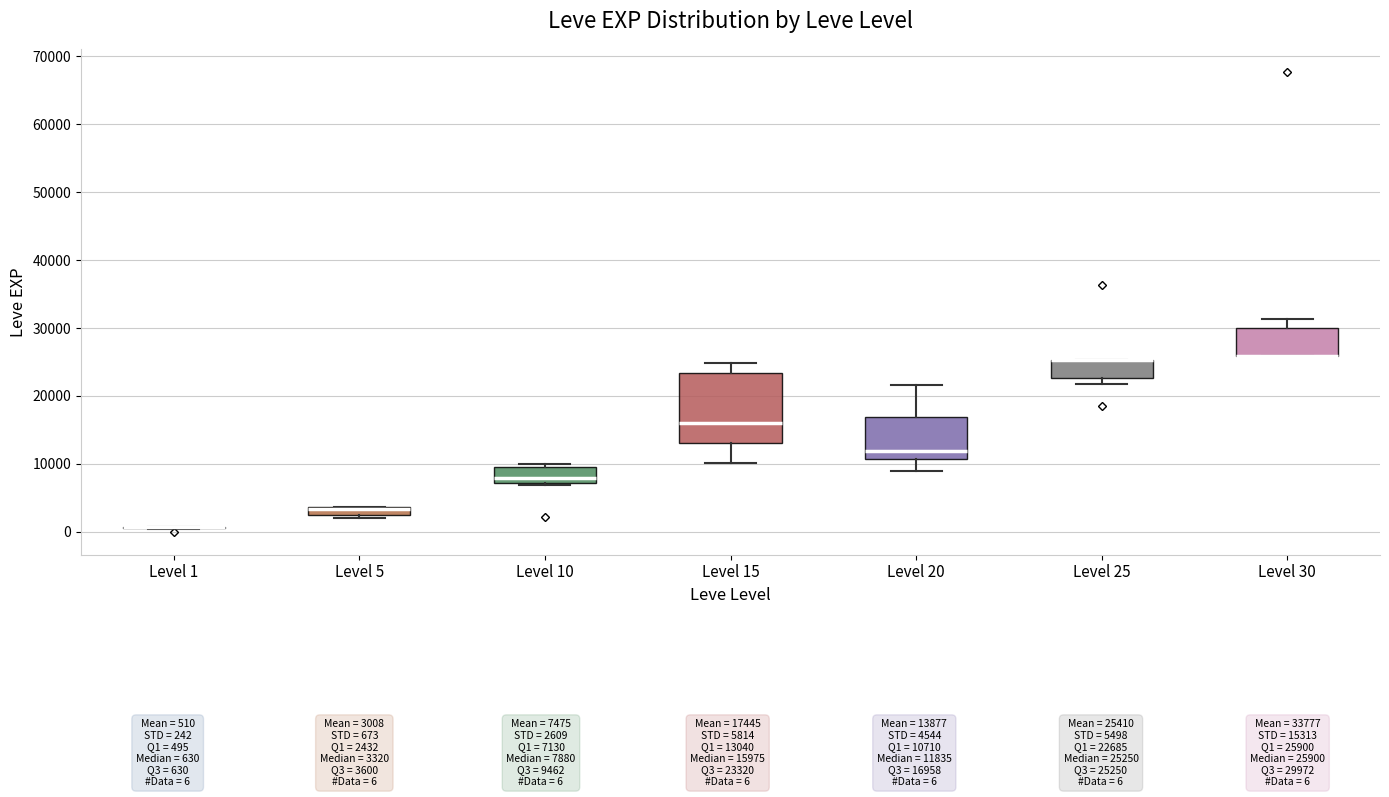

Where does the median line of the box for Level 15 sit on the y-axis? The values are not printed on the chart, so give them approximately, as read against the axis.

16000